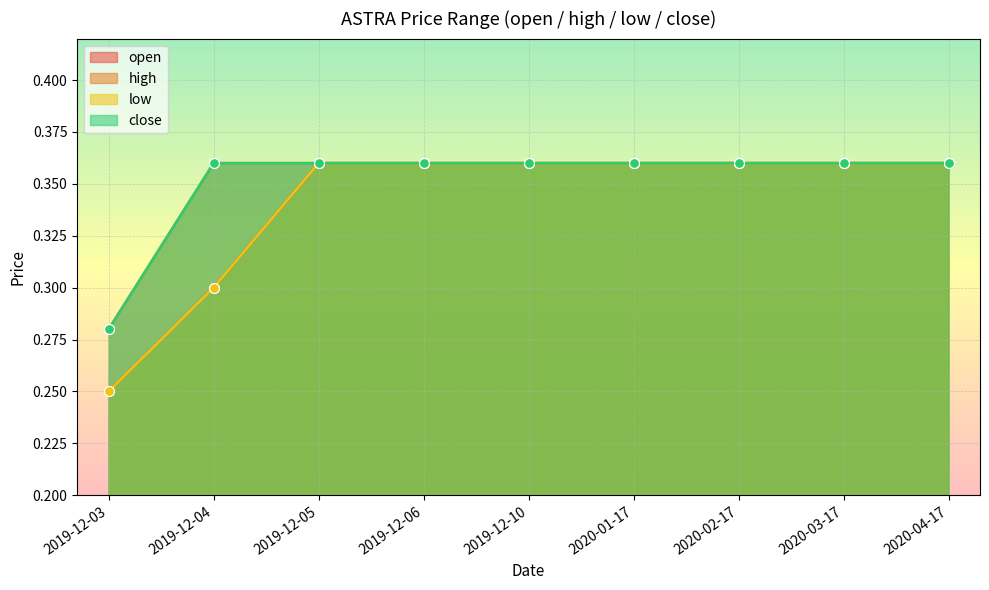

What are all the series names shown in the legend?

open, high, low, close